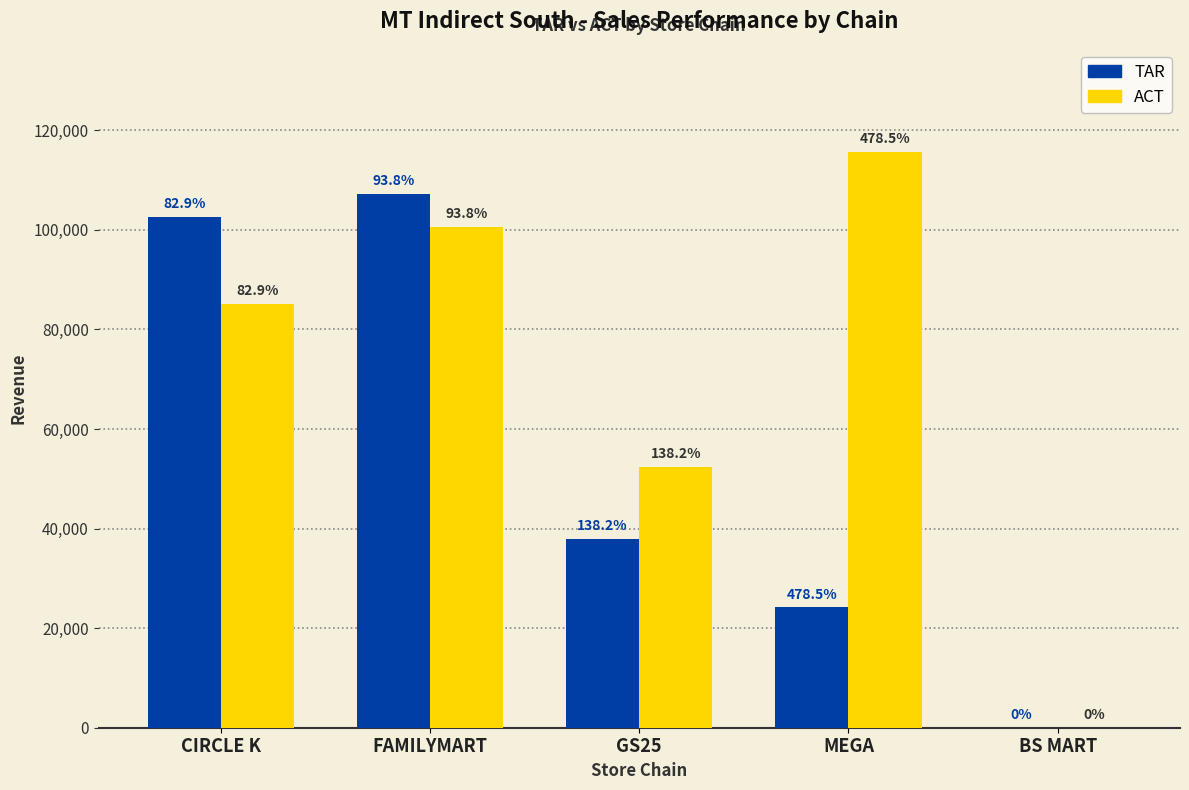

Reading left to right, transcribe all the data shown in this chart.

TAR: CIRCLE K=102586.5	FAMILYMART=107241.0	GS25=37934.3	MEGA=24151.4	BS MART=0.0
ACT: CIRCLE K=85029.2	FAMILYMART=100540.6	GS25=52431.6	MEGA=115570.0	BS MART=0.0